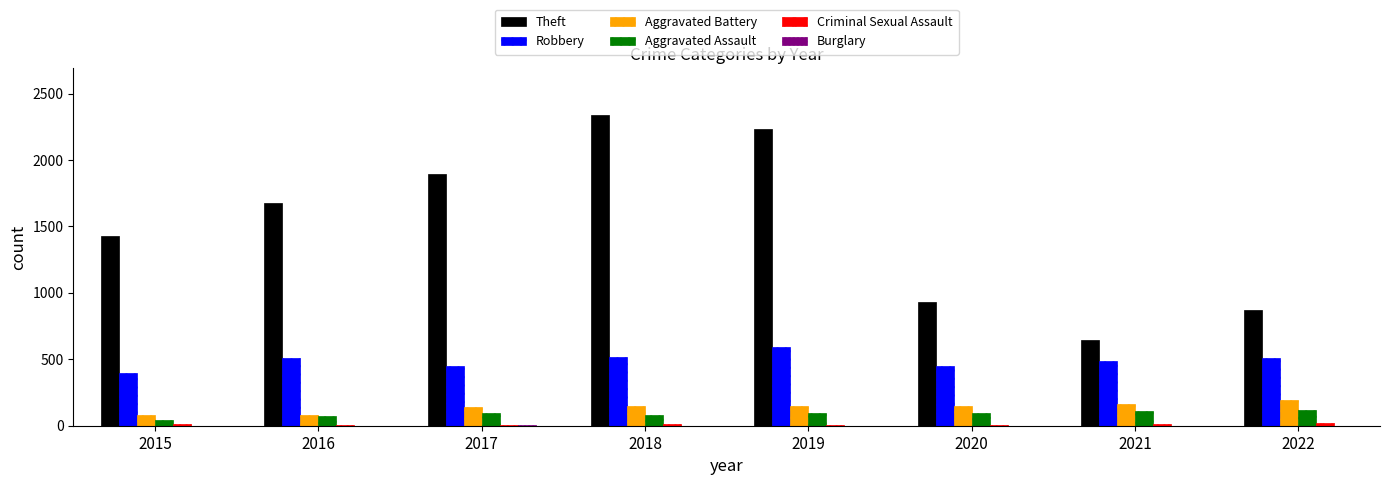

Which label corresponds to the largest value in the chart?

2018